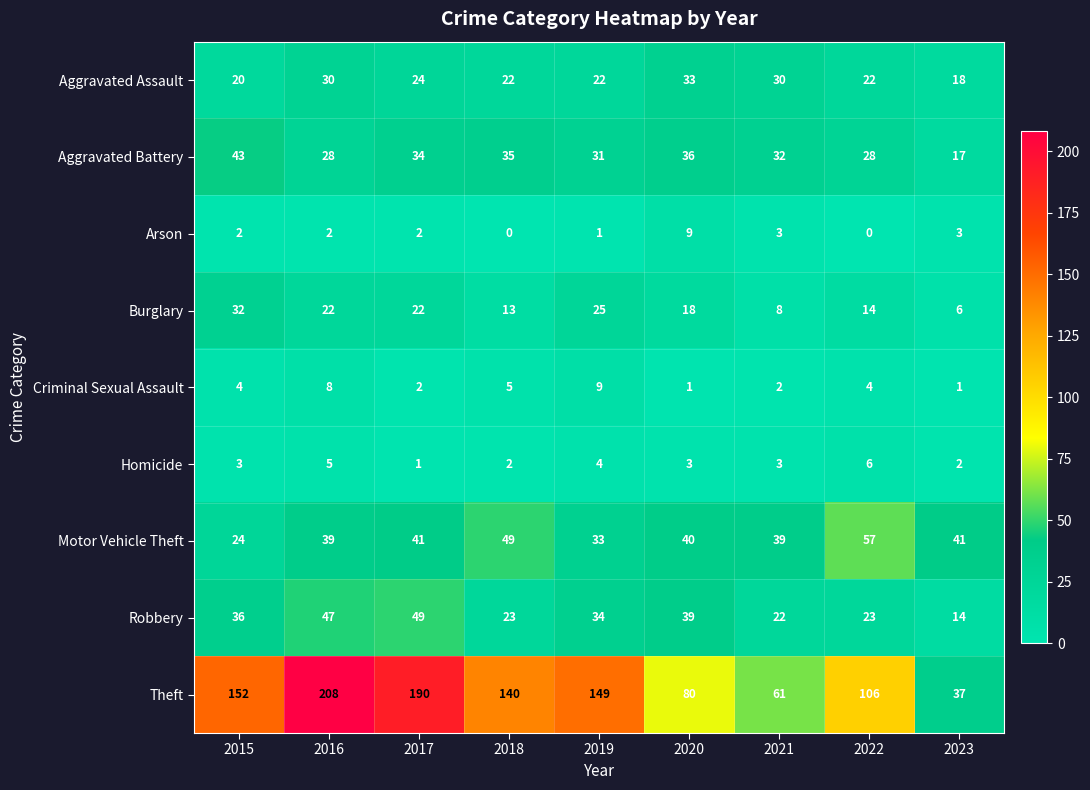

At which label is Robbery closest to 31?

2019